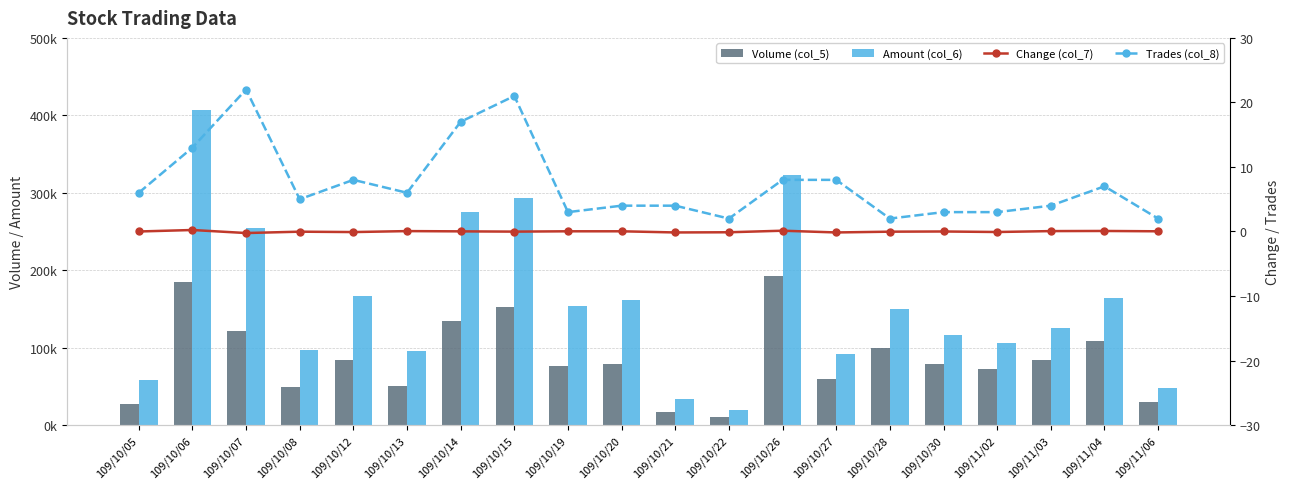

What is the difference between the highest and lowest values at 109/10/19?

154180.0